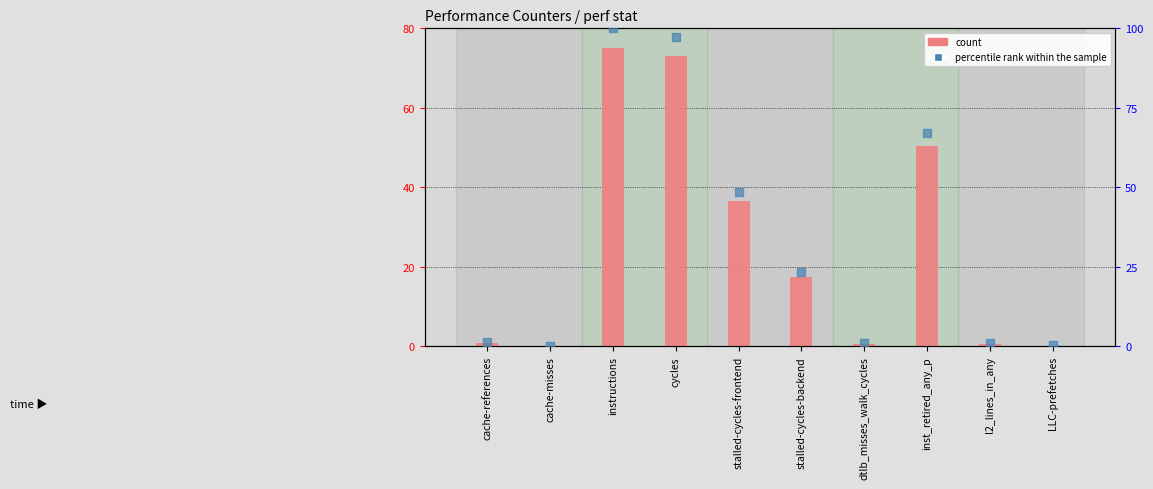

Which series has the widest spread of Y values?

percentile rank within the sample